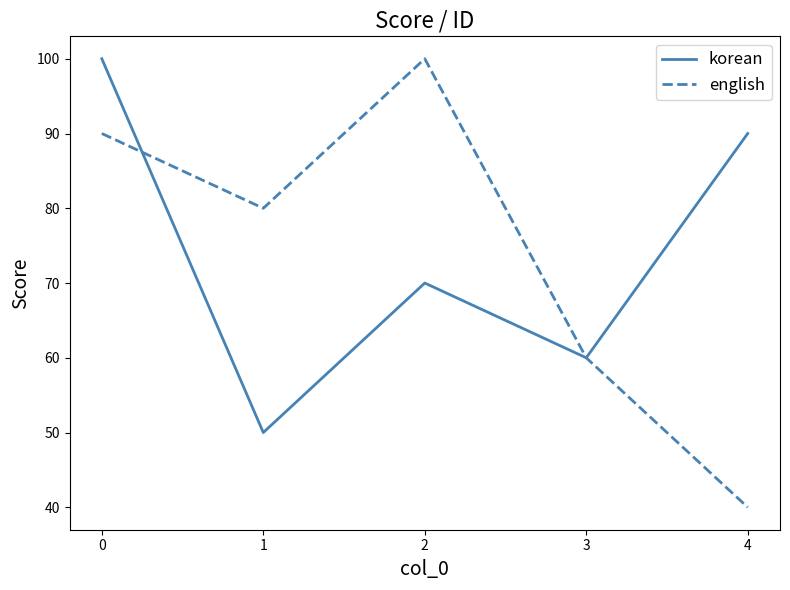

Is it true that korean equals 17 at 1?

False